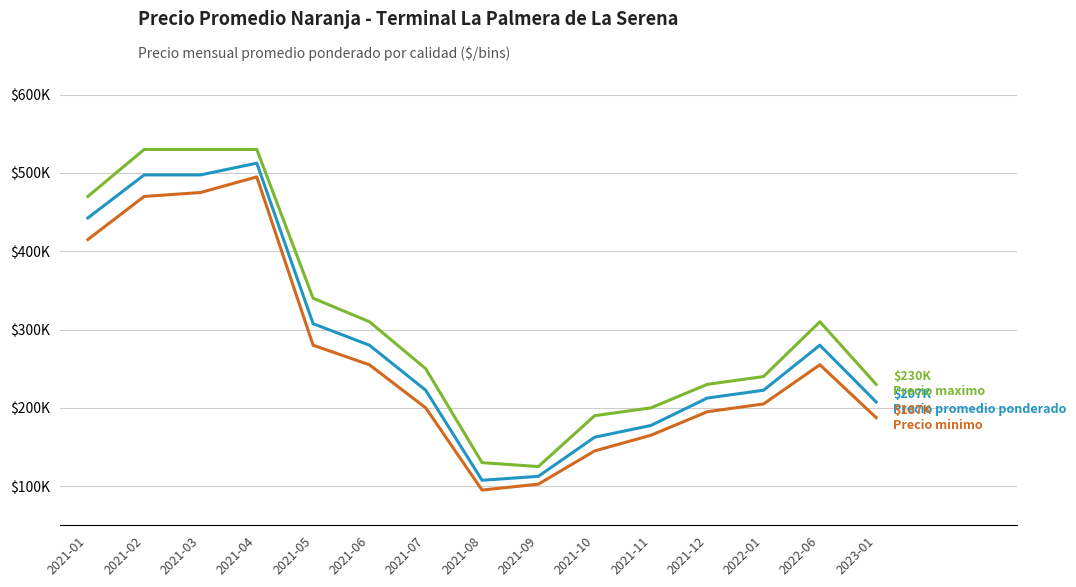

The value of Precio promedio ponderado at 2021-01 is 257693. True or false?

False